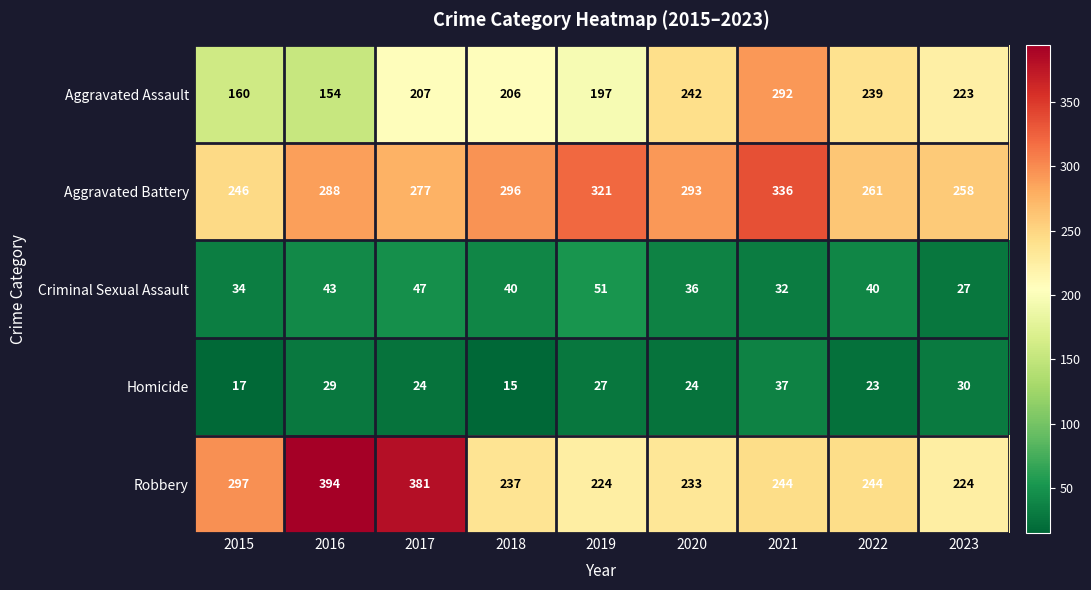

The Robbery series shows 599 at 2017. True or false?

False